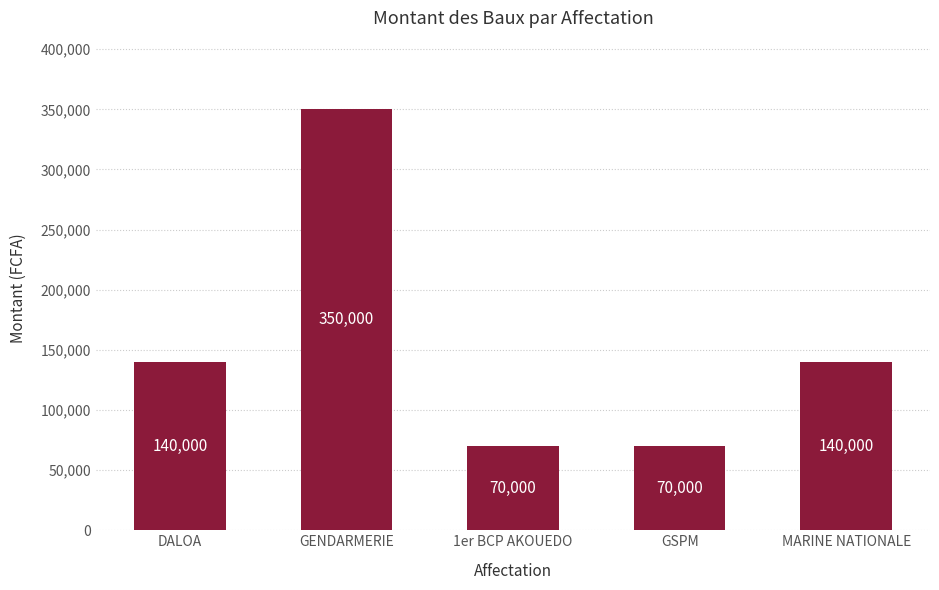

True or false: the data shows 113956 at GSPM.

False